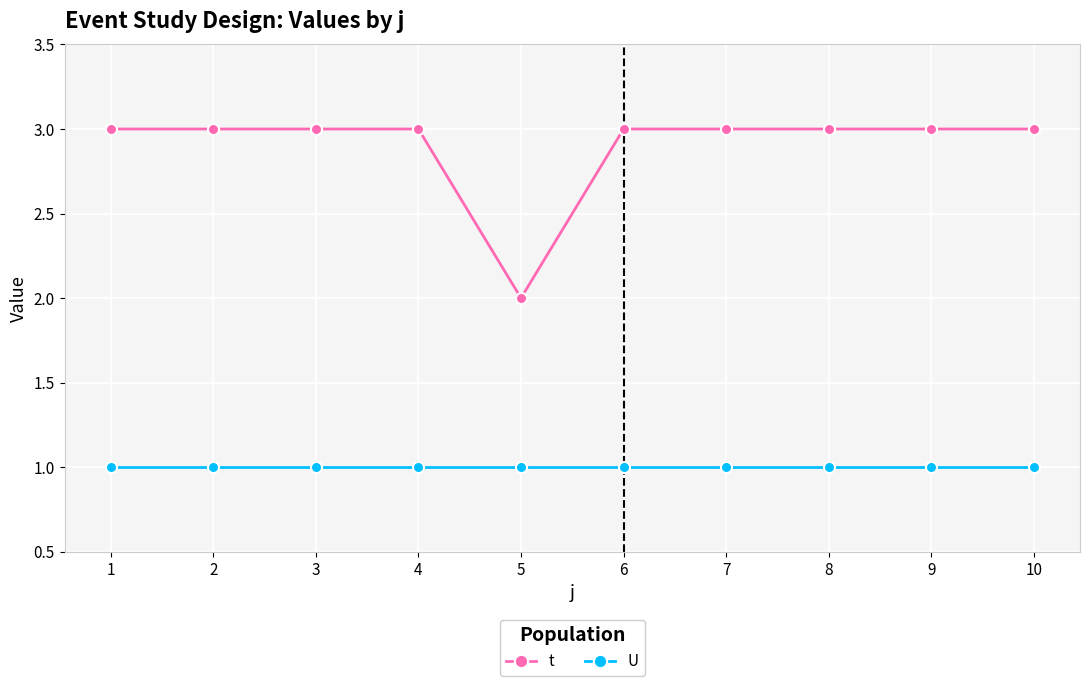

At how many categories does at least one series exceed 1?

10